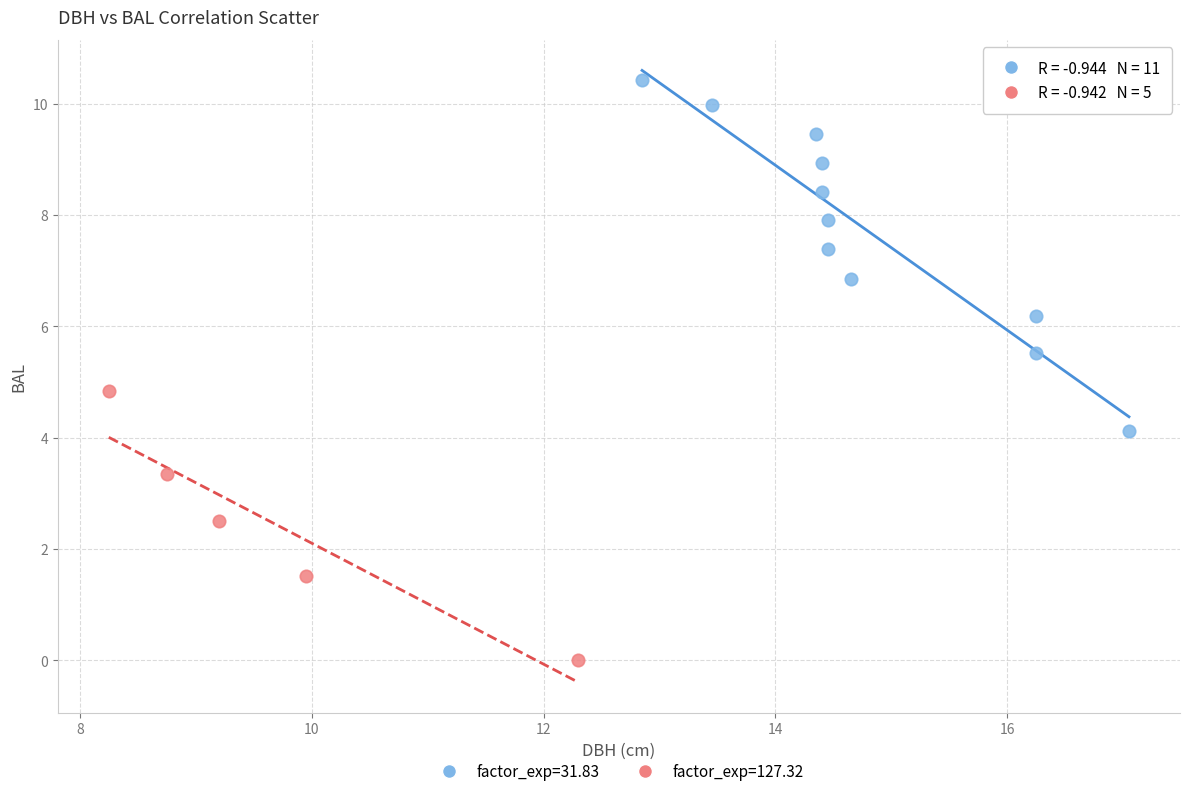

Which series contains the highest Y value?

factor_exp=31.83